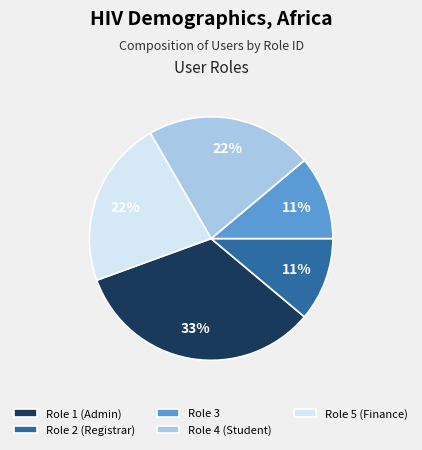

Is it true that Role 3 is 11% of the pie?

True